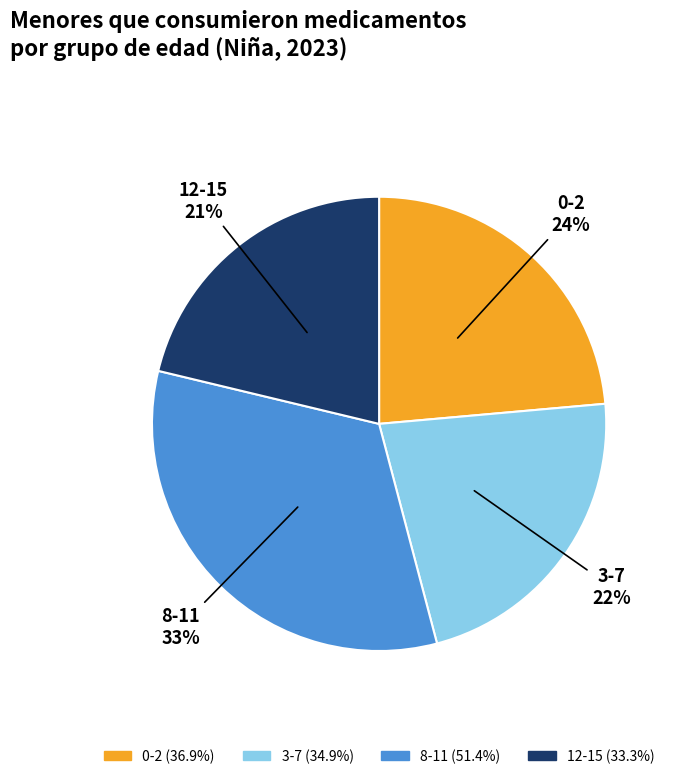

To the nearest percent, what is the difference between the largest and smallest slice percentages?

12%